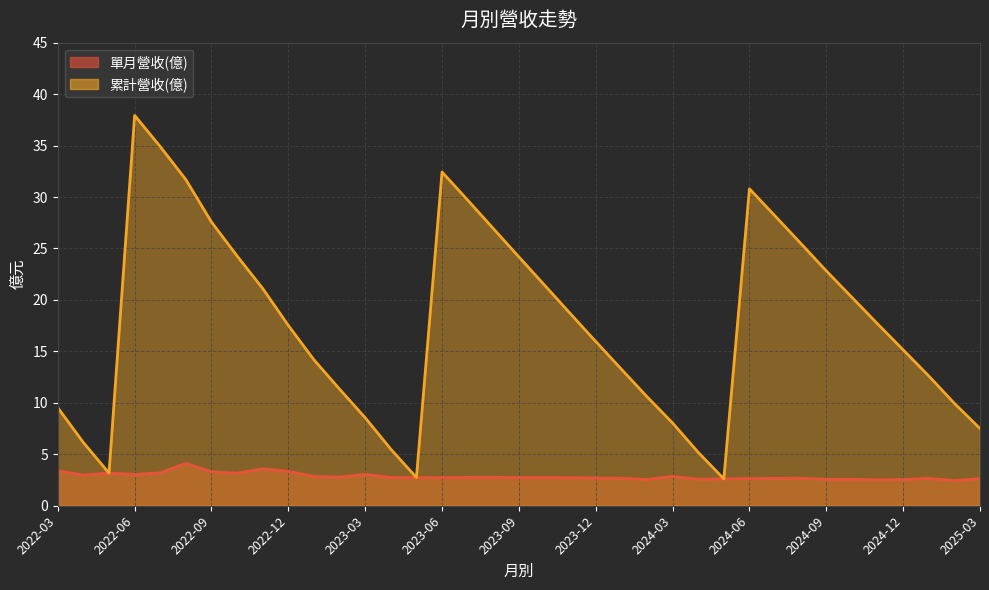

Which series has the largest total across all categories?

累計營收(億)